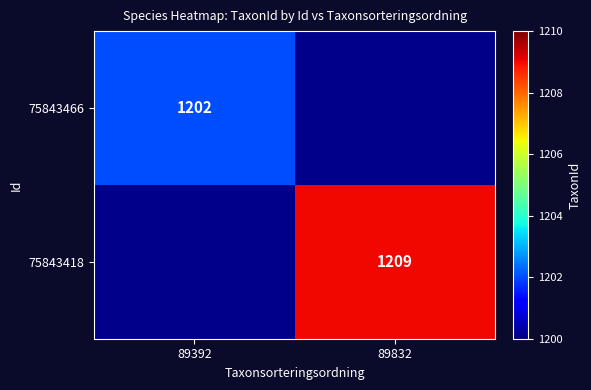

The value of 75843418 at 89832 is 384. True or false?

False